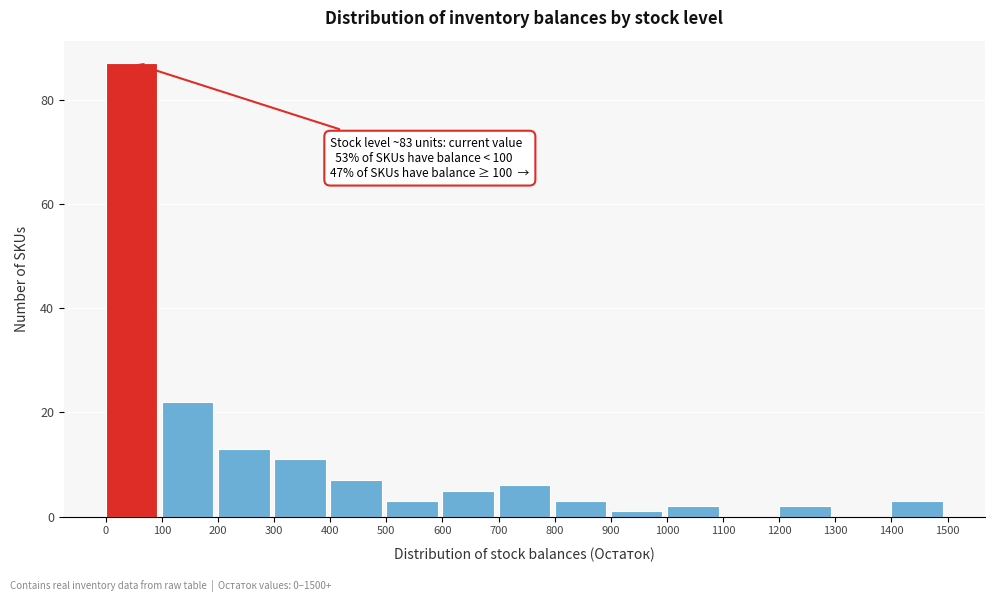

Which range on the x-axis has the tallest bar?

0 to 100